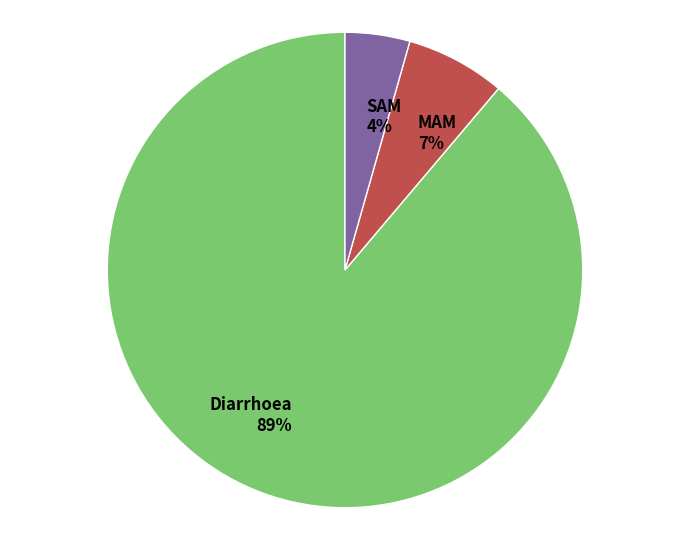

The Diarrhoea slice represents 89% of the pie. True or false?

True